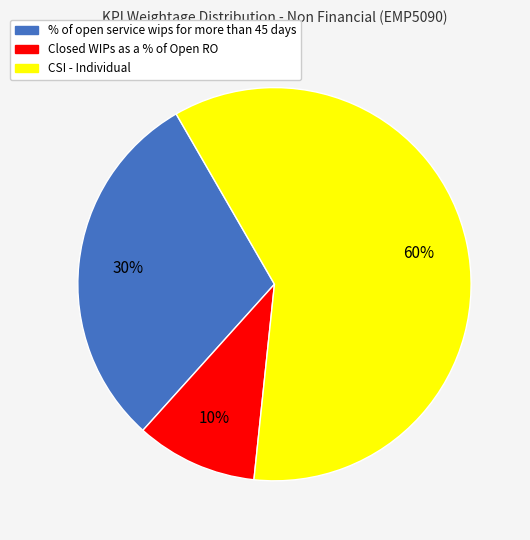

What percentage is the % of open service wips for more than 45 days slice, to the nearest percent?

30%